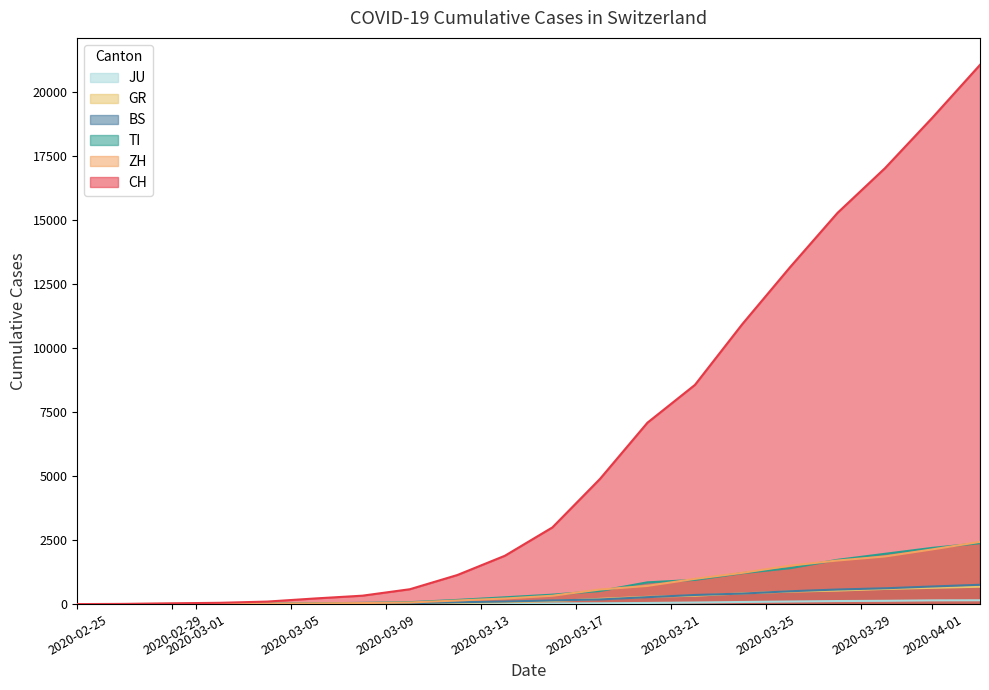

Which series has the largest total across all categories?

CH